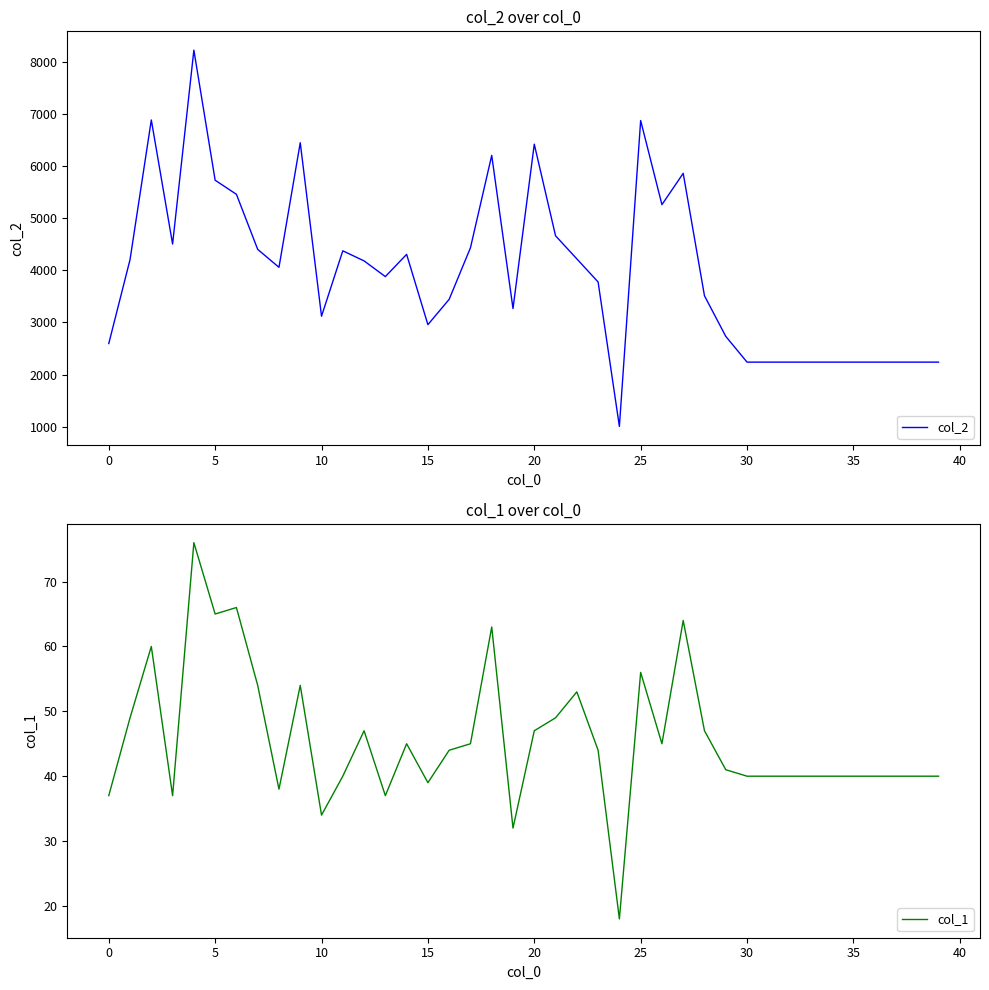

What is the minimum value for col_2?

1008